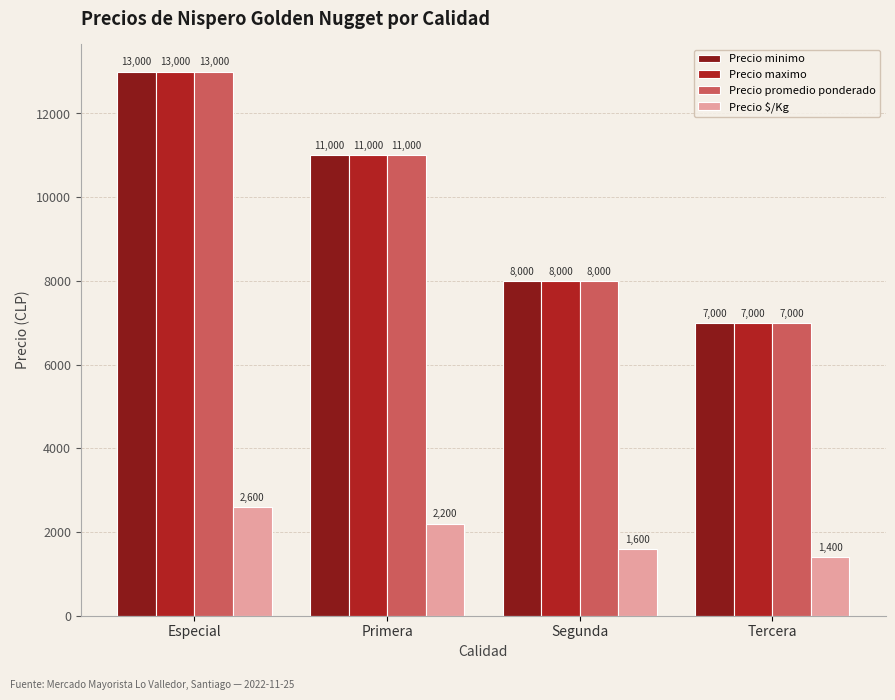

What is the sum of the Precio minimo values at Tercera and Especial?

20000